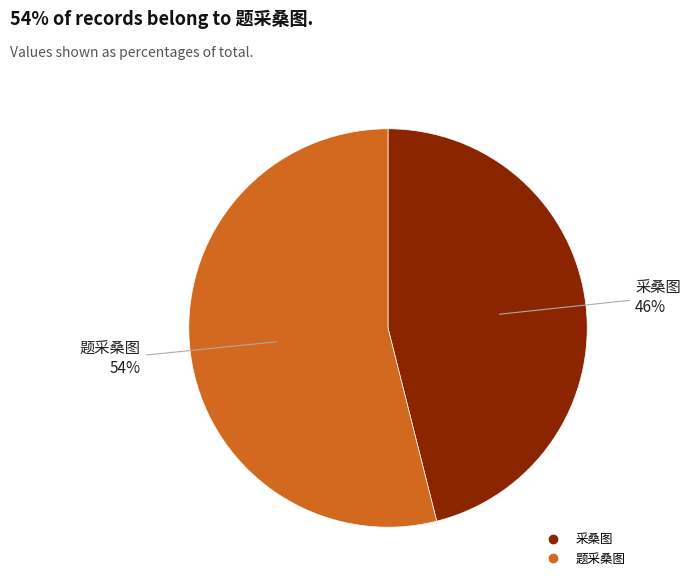

How many segments does this pie chart have?

2